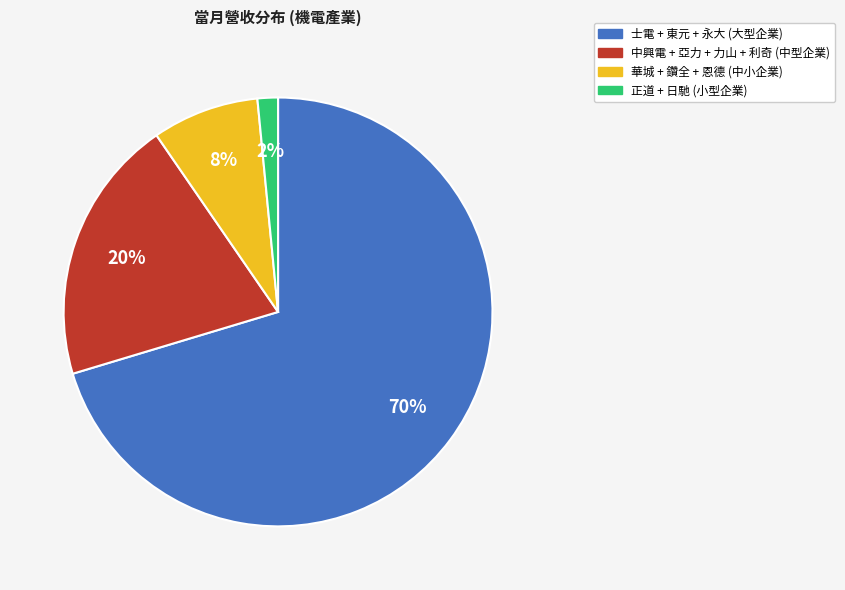

To the nearest percent, what is the average slice percentage?

25%